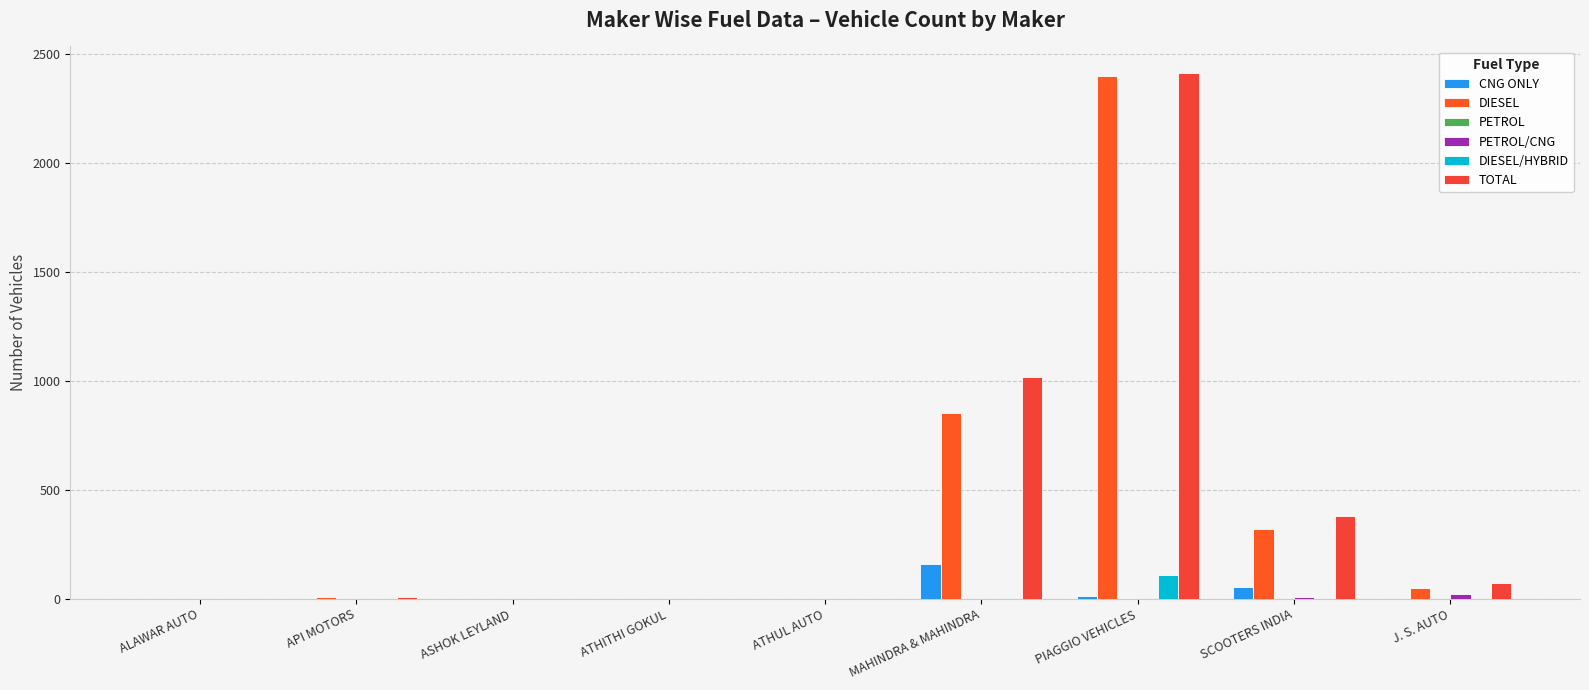

What is the value of the TOTAL bar at the 6th from the left?

1017